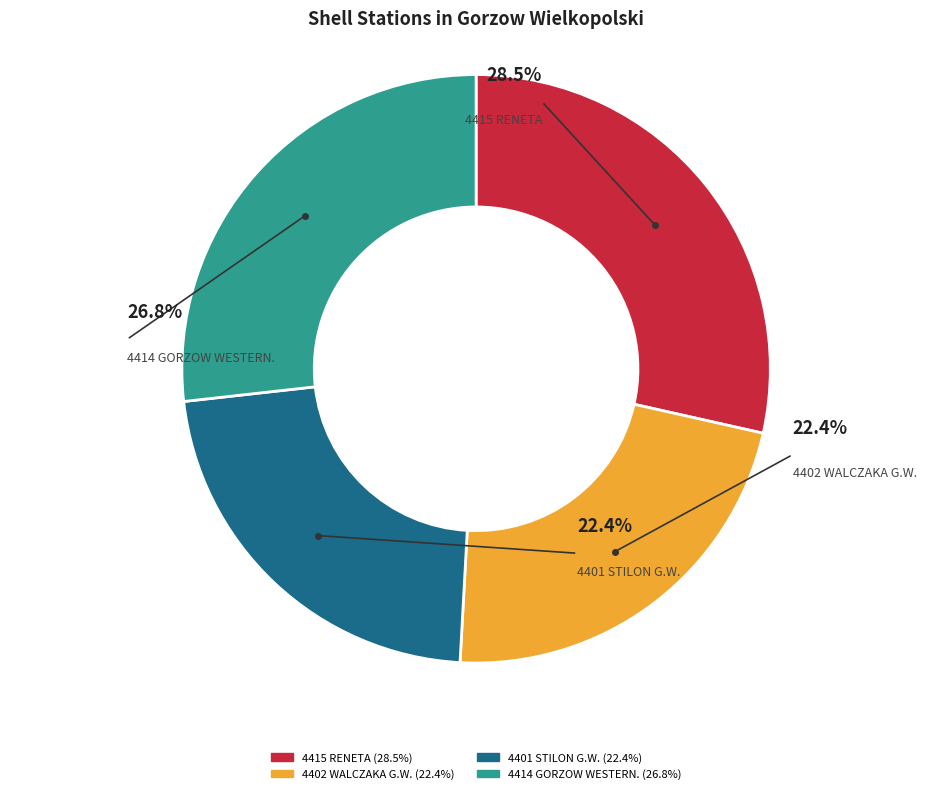

To the nearest percent, what is the average slice percentage?

25%